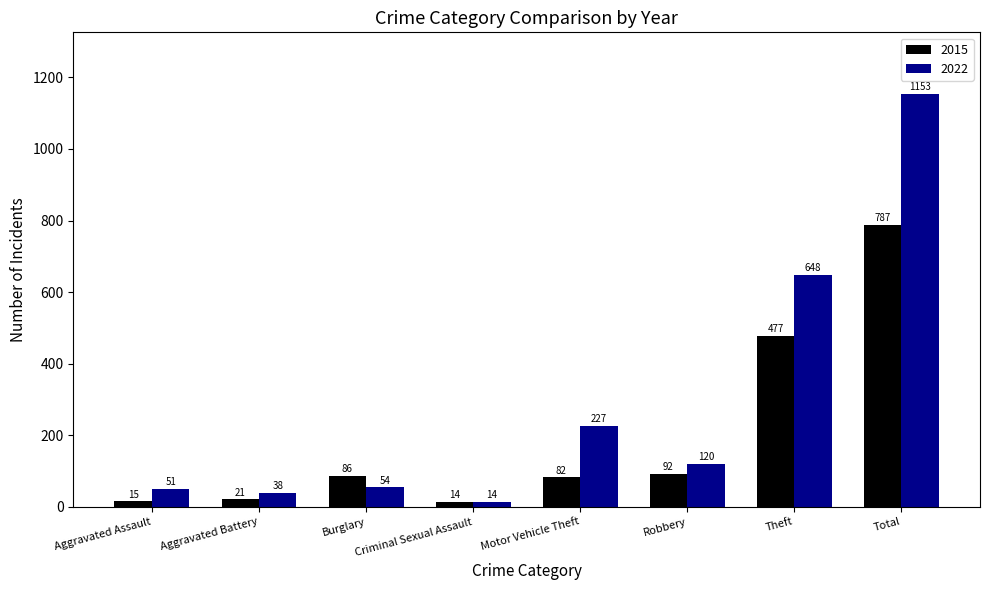

At which label does 2022 reach its peak?

Total